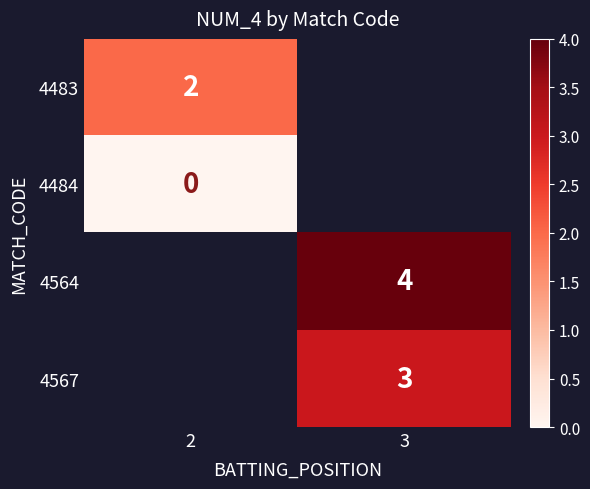

What is the maximum value shown in the chart?

4.0